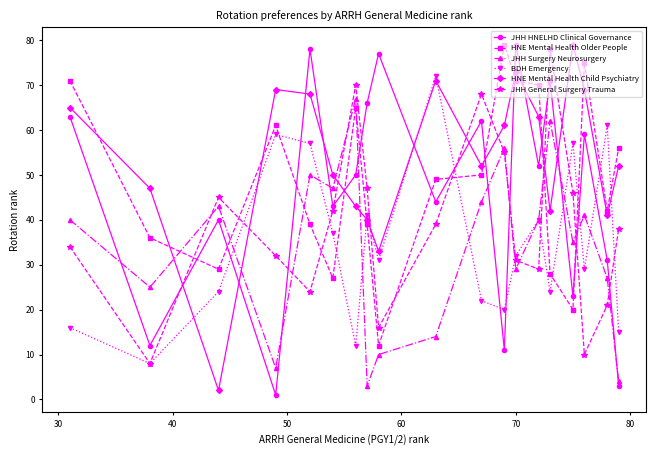

How many interior local valleys does the JHH HNELHD Clinical Governance series have?

7